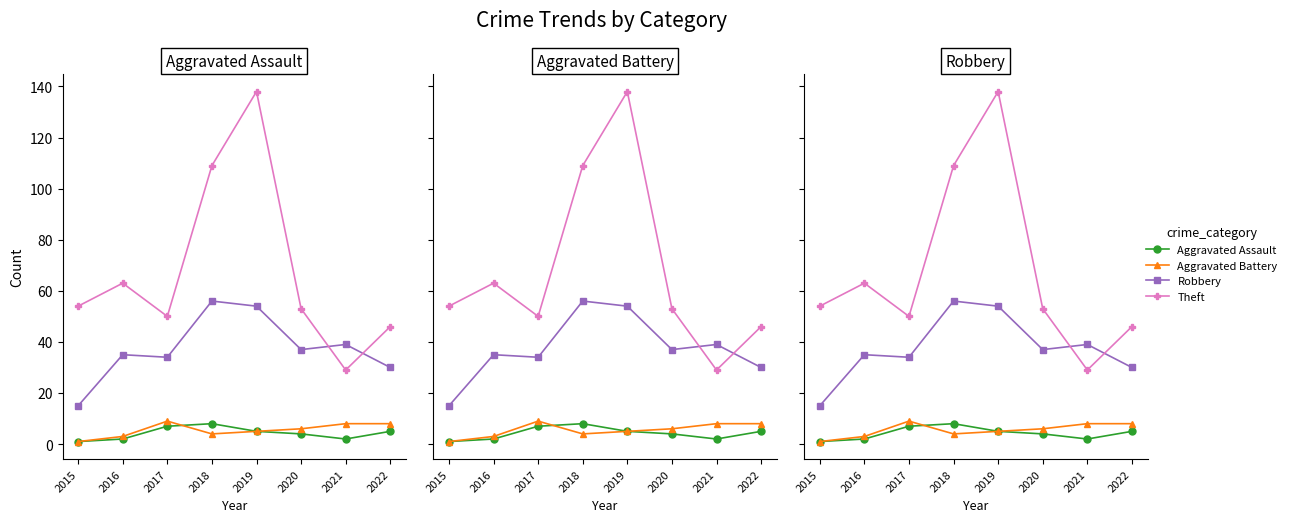

What is the difference between the maximum and minimum values in the Robbery series?

41